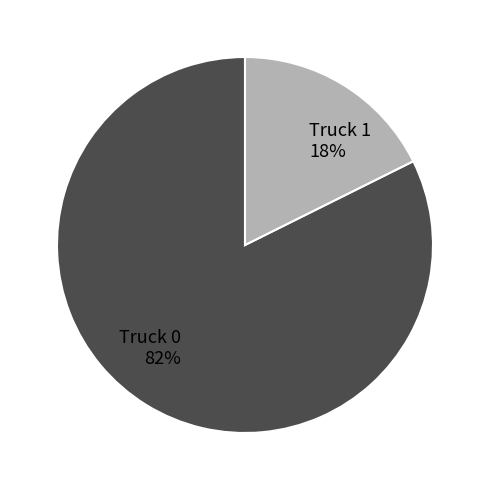

What percentage is the Truck 0 slice, to the nearest percent?

82%